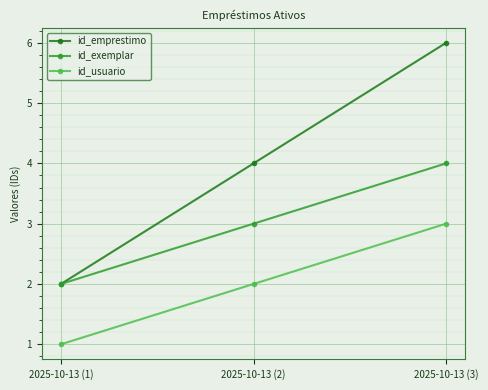

What is the value of the id_exemplar point at the 1st from the left?

2